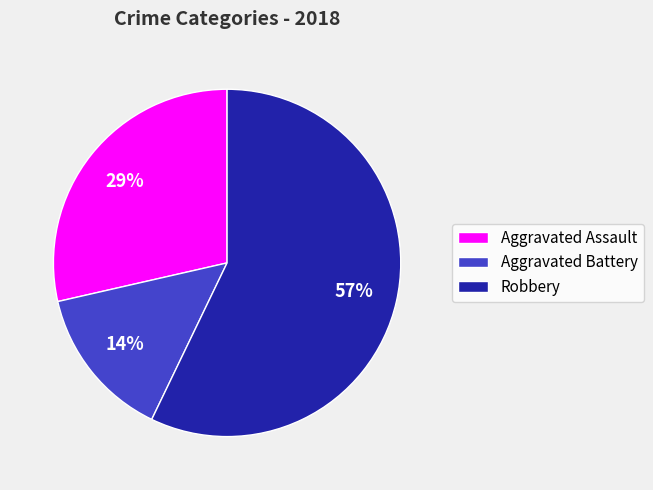

Does Robbery represent more than half of the total?

Yes